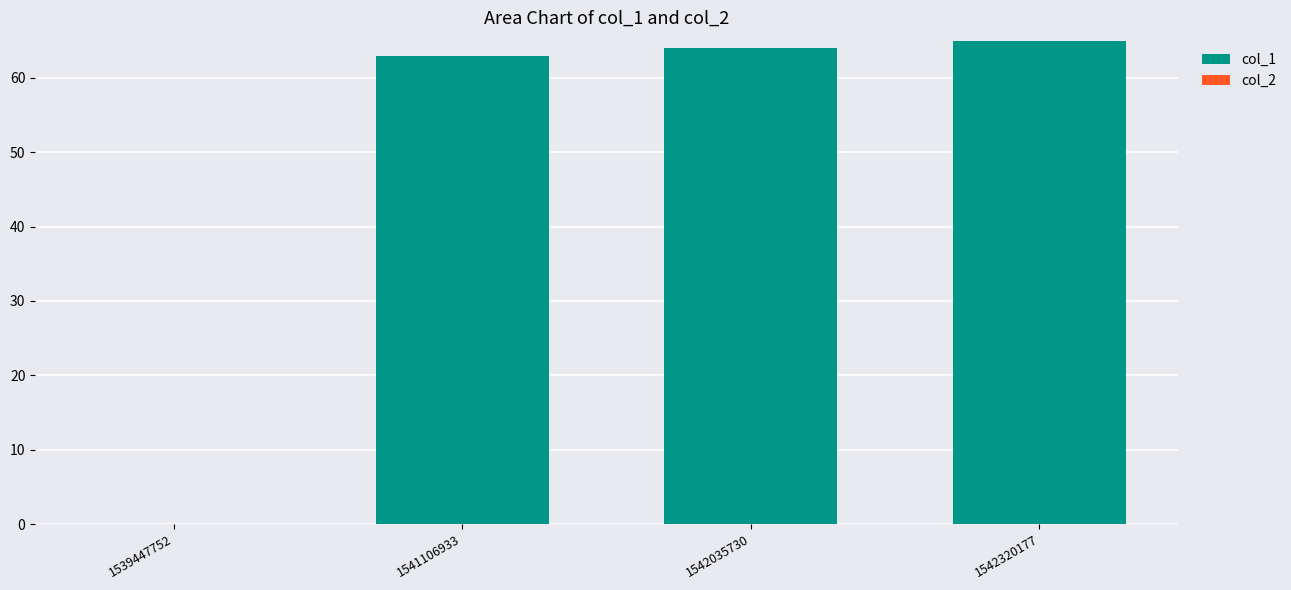

Are the bars grouped side by side (vs. stacked)?

No